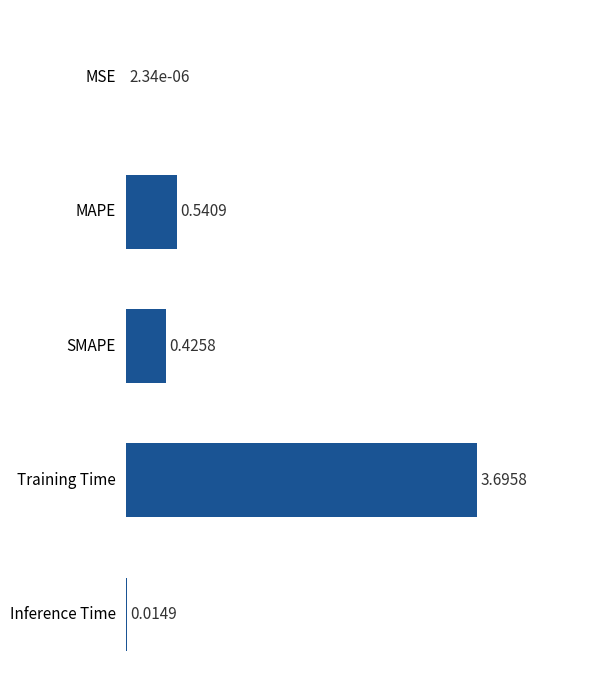

What is the change in value from MAPE to Inference Time?

-0.5